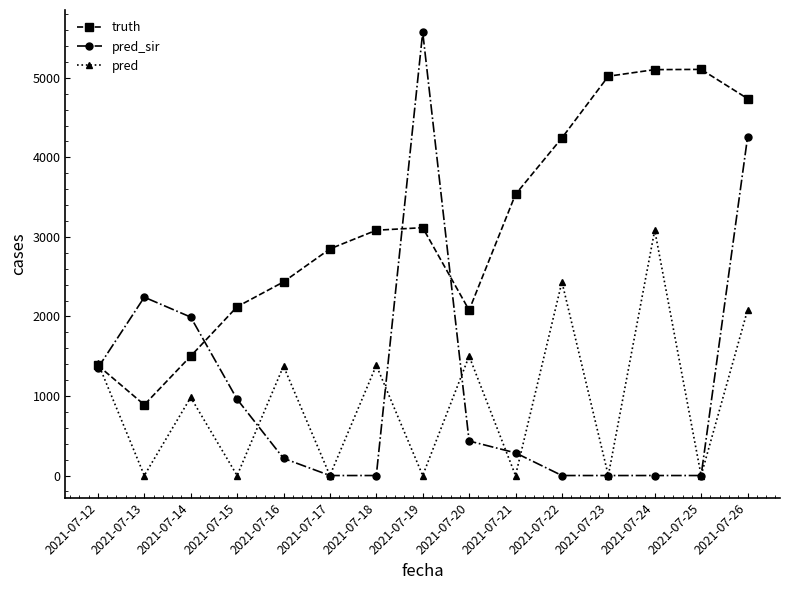

Count the number of categories in the chart.

15